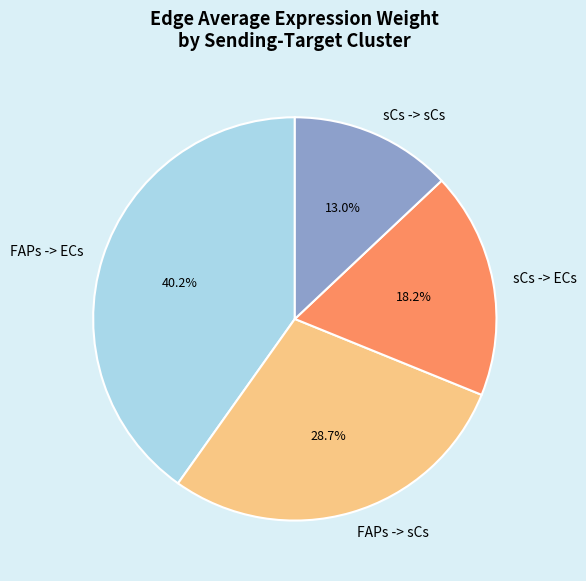

To the nearest percent, what percentage of the pie is sCs -> ECs?

18%